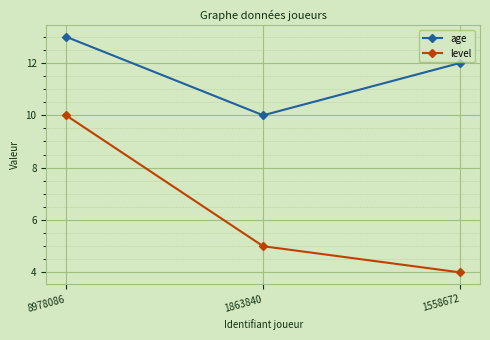

What is the value of the level point at the 2nd from the left?

5